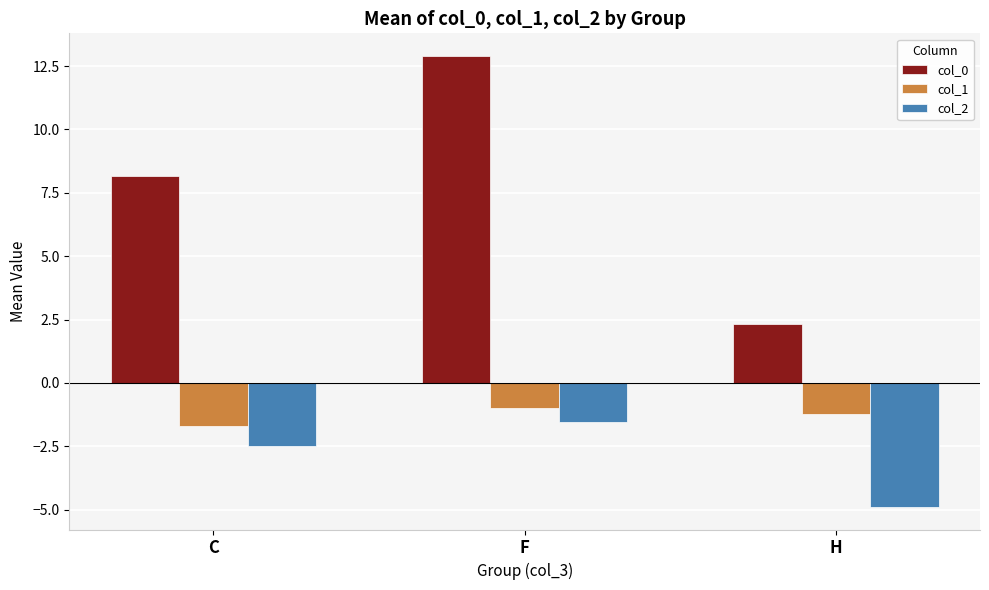

How many bars are there in each group?

3